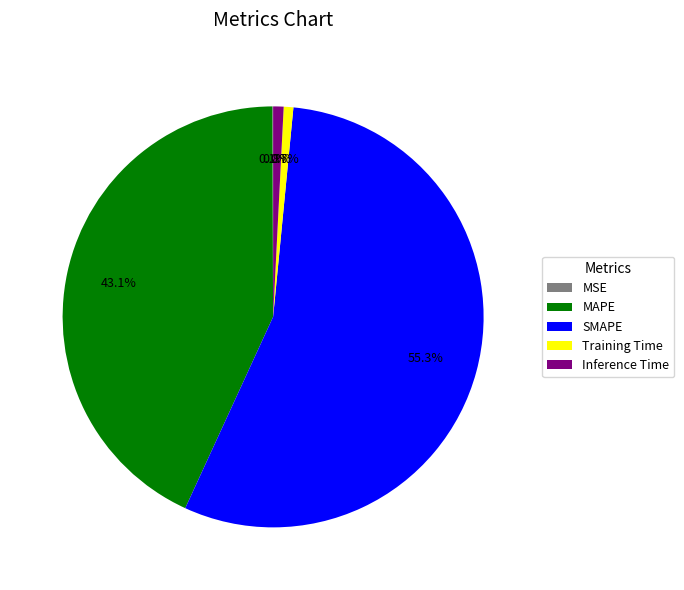

Combined, what portion of the pie is Training Time and Inference Time?

1.5%